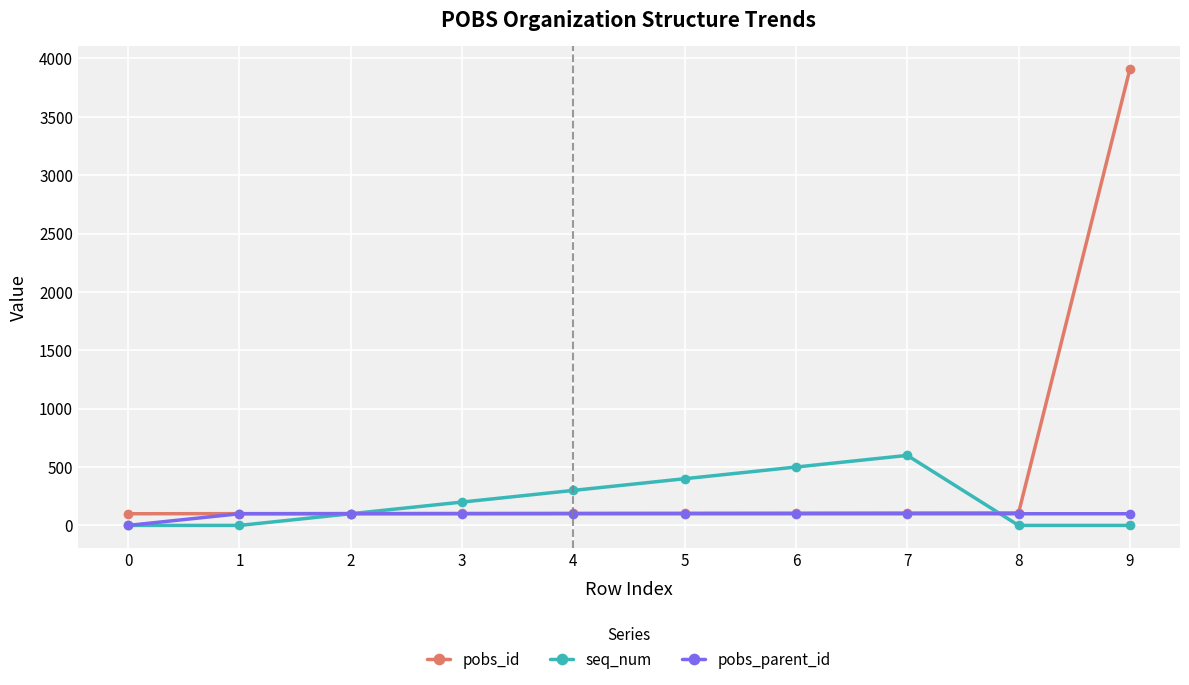

The value of seq_num at 8 is -275. True or false?

False